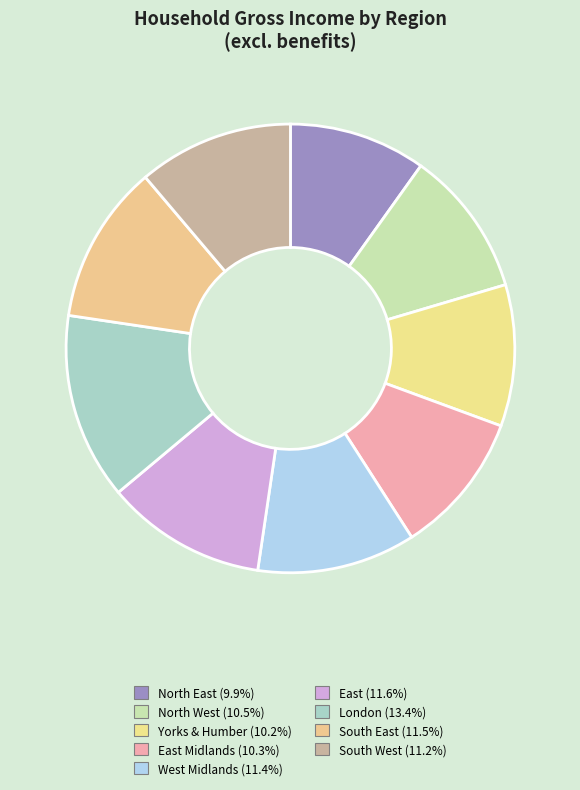

To the nearest percent, what is the difference between the largest and smallest slice percentages?

4%